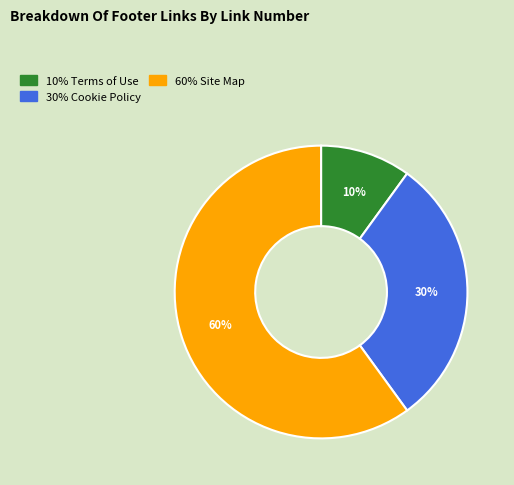

Is there a majority slice in this chart?

Yes